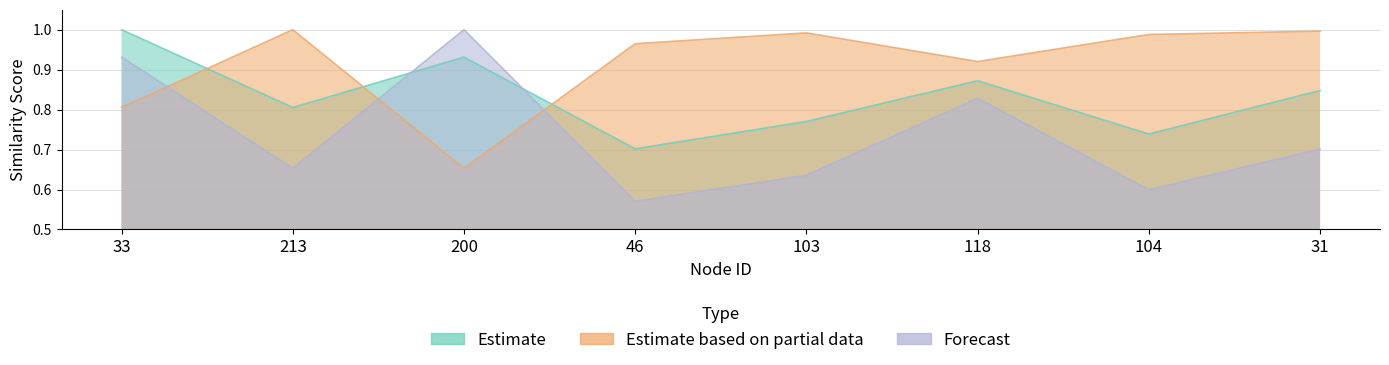

Reading right to left, transcribe all the data shown in this chart.

Estimate: 0.8	0.7	0.9	0.8	0.7	0.9	0.8	1.0
Estimate based on partial data: 1.0	1.0	0.9	1.0	1.0	0.7	1.0	0.8
Forecast: 0.7	0.6	0.8	0.6	0.6	1.0	0.7	0.9